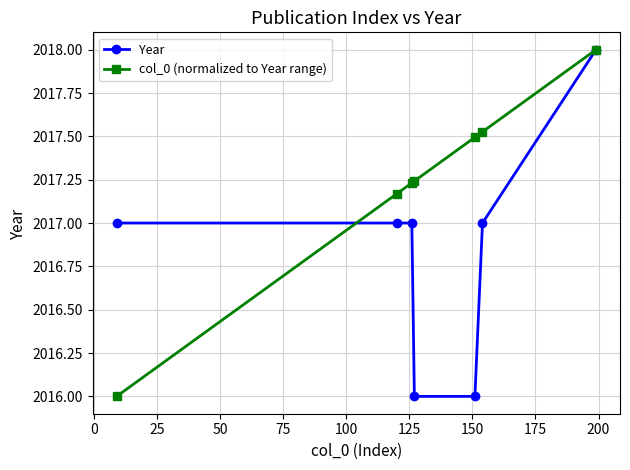

Which series has the largest total across all categories?

col_0 (normalized to Year range)